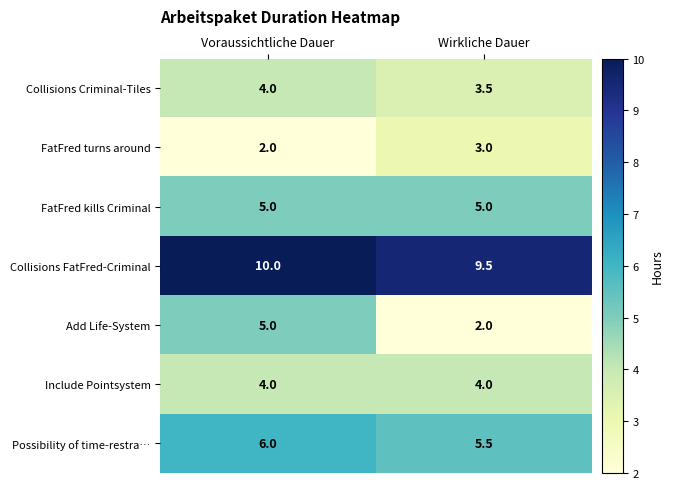

Count the number of categories in the chart.

2